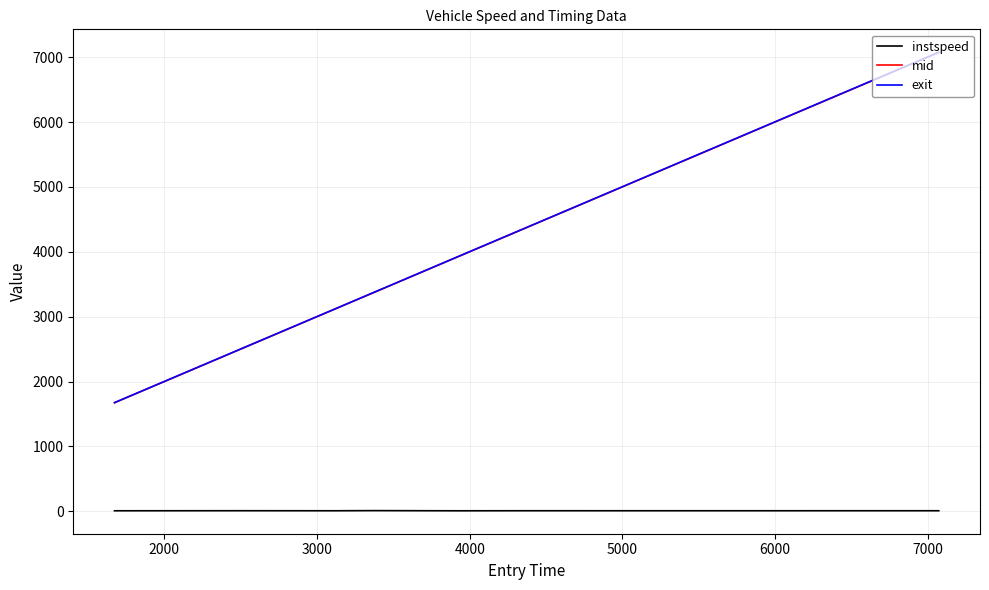

True or false: instspeed and mid cross at least once.

False